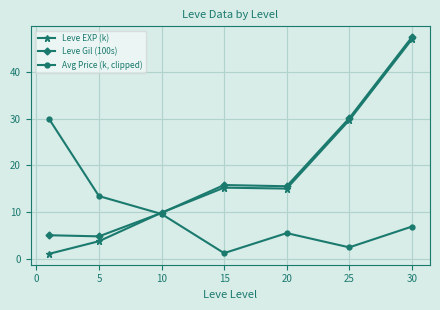

What is the maximum value shown in the chart?

47.5